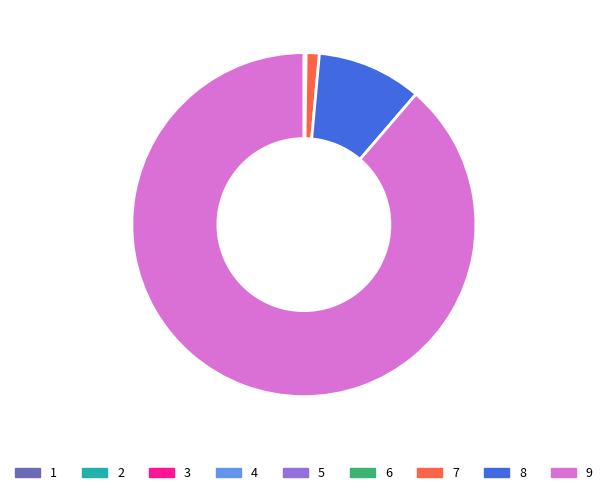

Which category has the biggest portion of the pie?

9